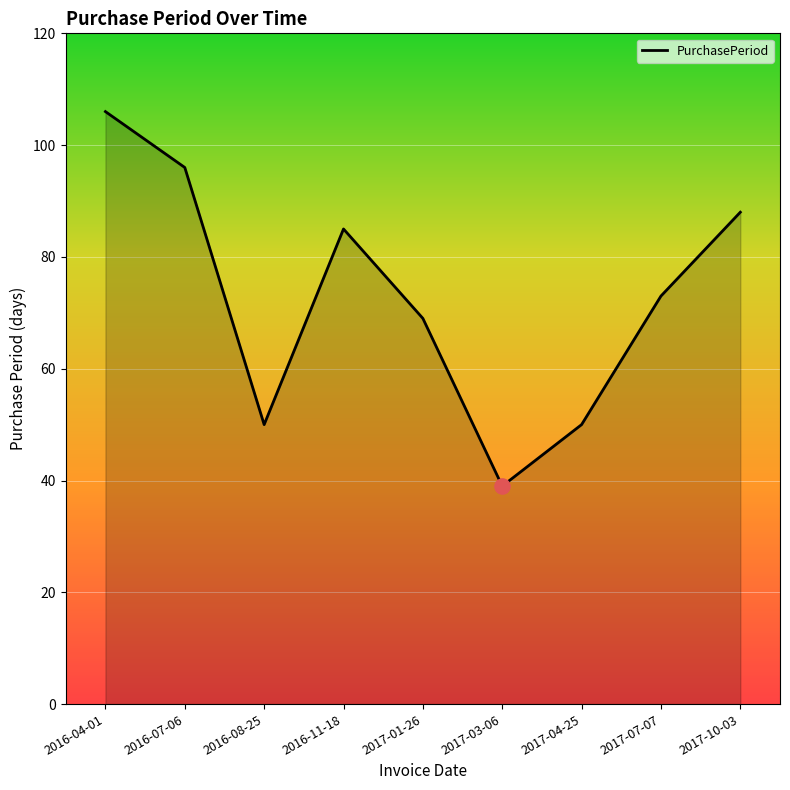

Which has a higher value, 2016-04-01 or 2017-07-07?

2016-04-01